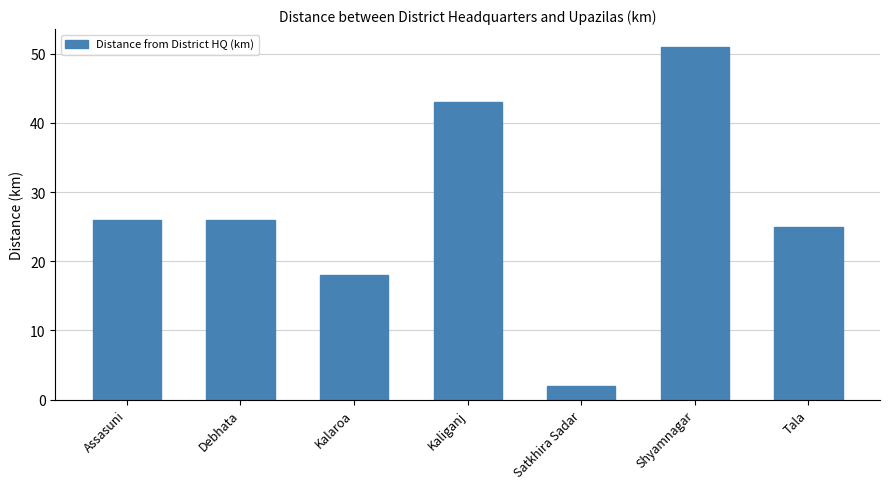

True or false: the data shows 40 at Assasuni.

False